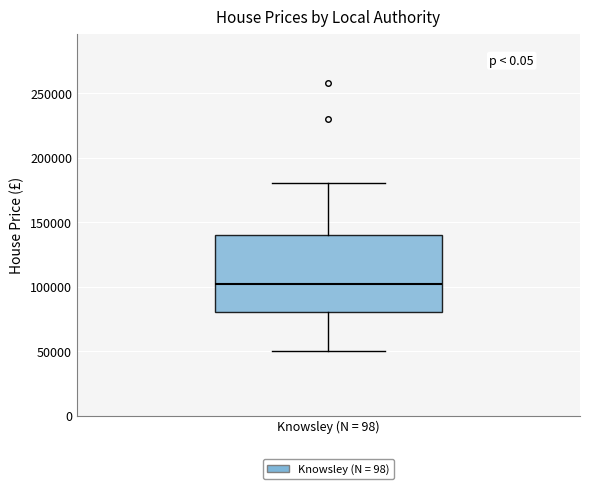

Transcribe this box plot: give where the median line is, the range the box spans, and where the two whiskers end, as read against the y-axis. The values are not printed on the chart, so give them approximately, as read against the axis.

median 100000, box 80000 to 140000, whiskers 50000 to 180000